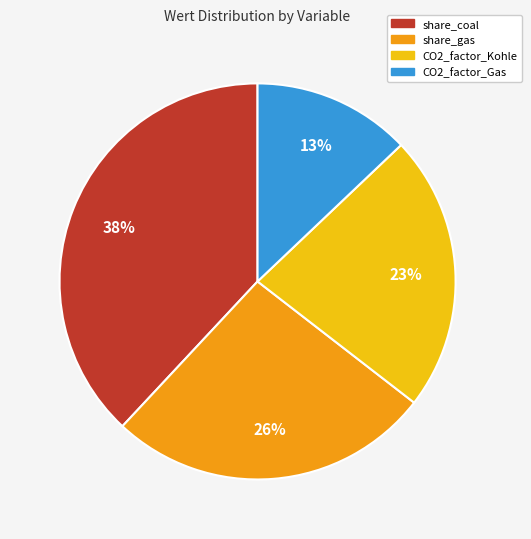

To the nearest percent, what is the average slice percentage?

25%